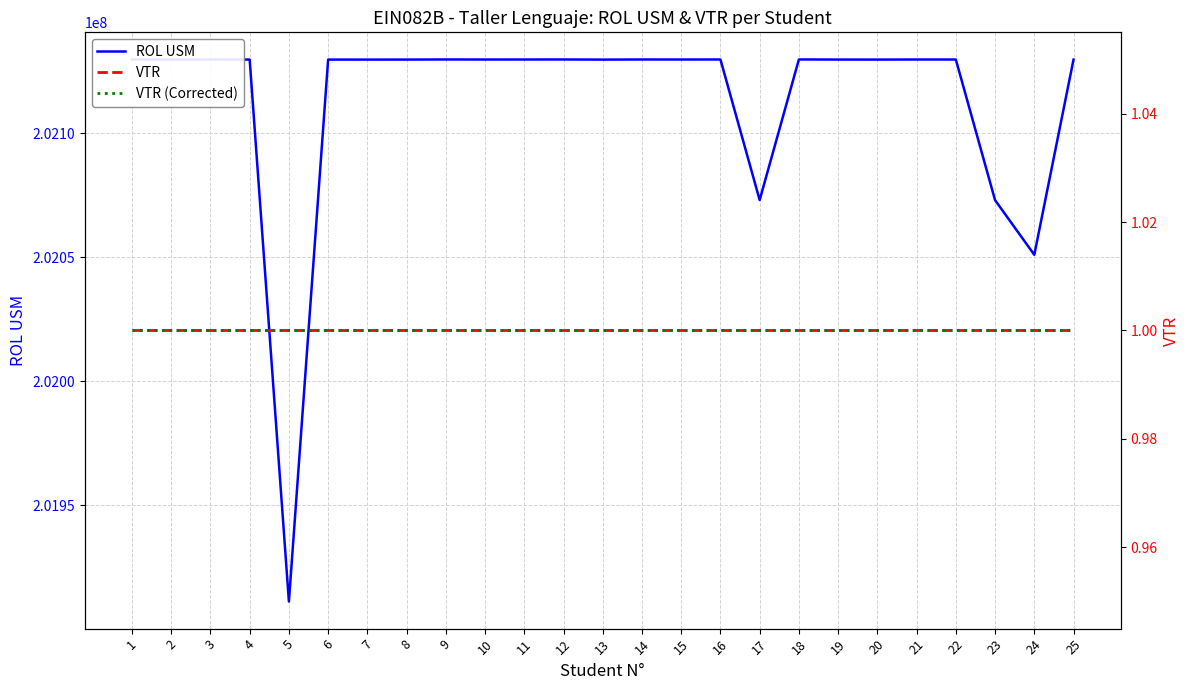

Which category has the highest value in the VTR (Corrected) series?

1